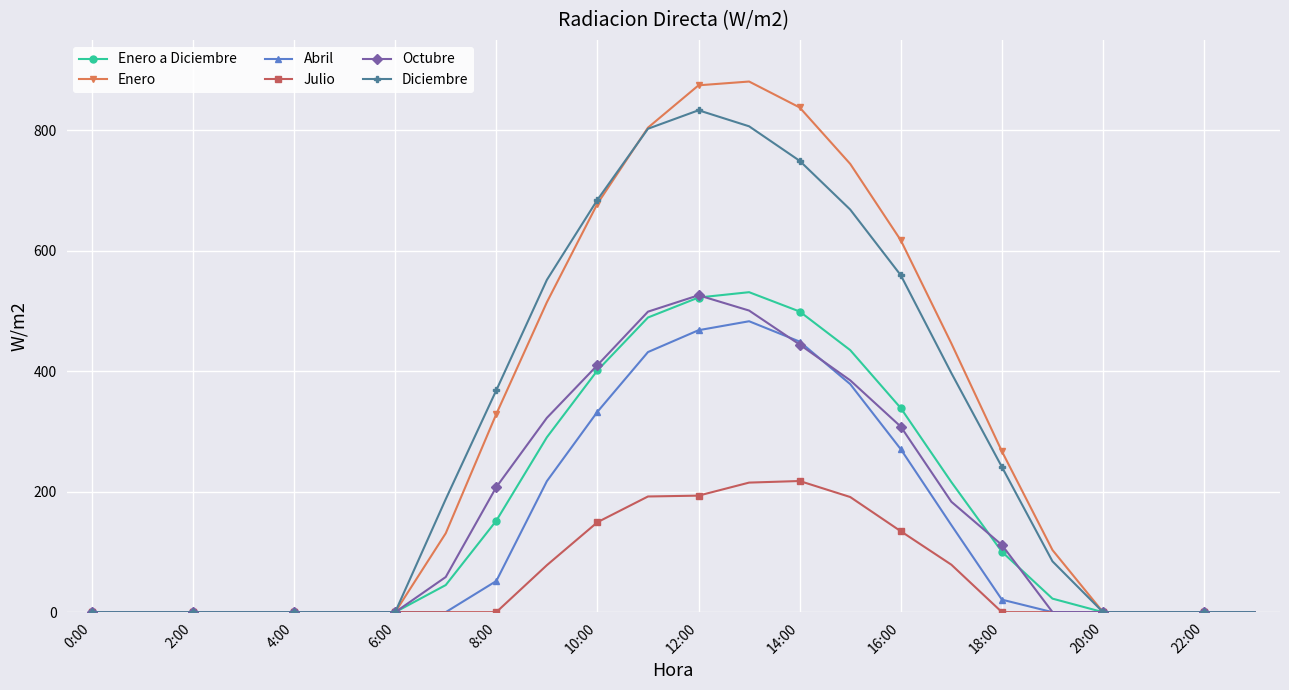

What is the sum of all Enero values?

7227.7